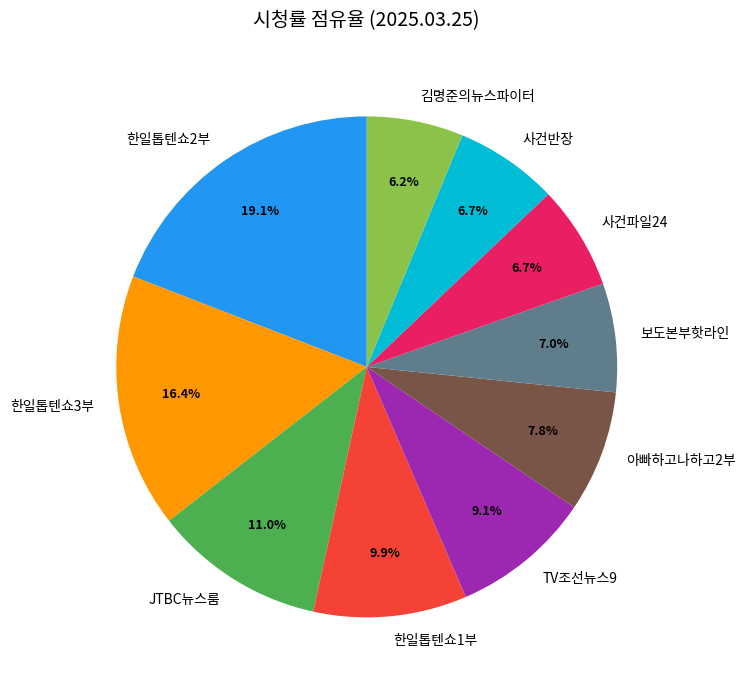

What percentage do 한일톱텐쇼3부 and 사건반장 together represent?

23.1%